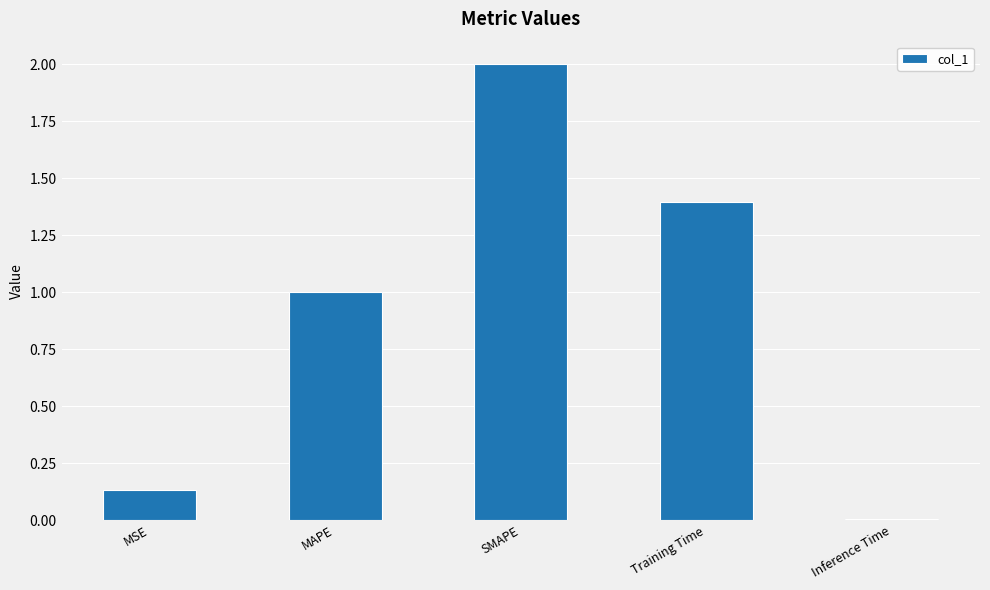

List the labels in order of value, smallest first.

Inference Time, MSE, MAPE, Training Time, SMAPE